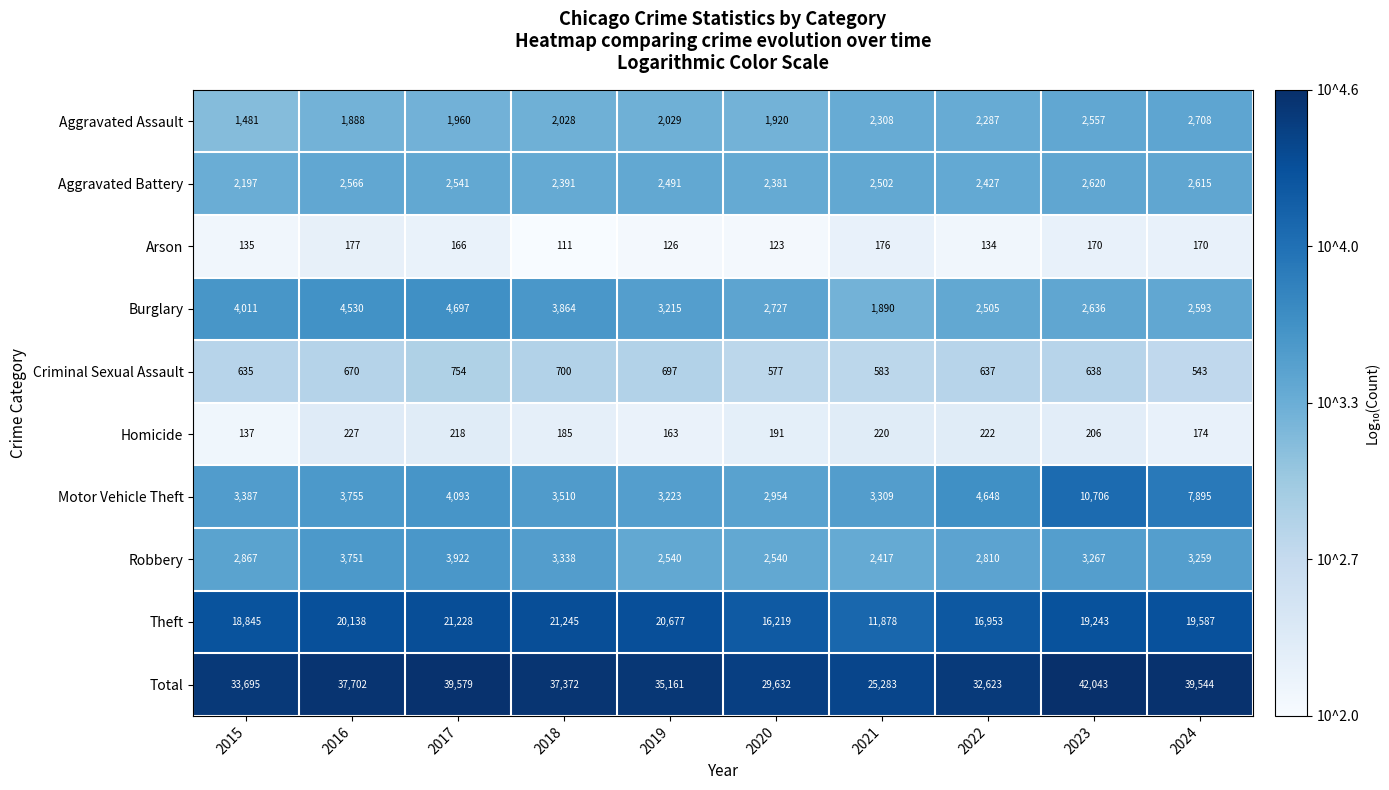

Rank the series by their maximum value, from lowest to highest.

Arson, Homicide, Criminal Sexual Assault, Aggravated Battery, Aggravated Assault, Robbery, Burglary, Motor Vehicle Theft, Theft, Total